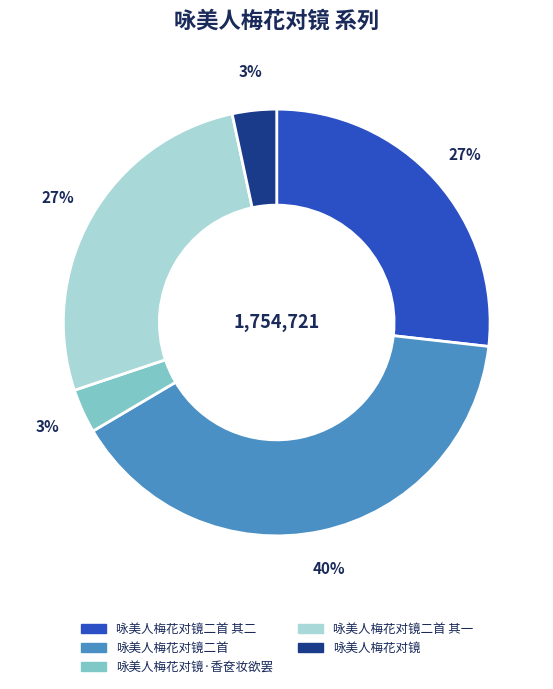

To the nearest percent, what portion does 咏美人梅花对镜 represent?

3%